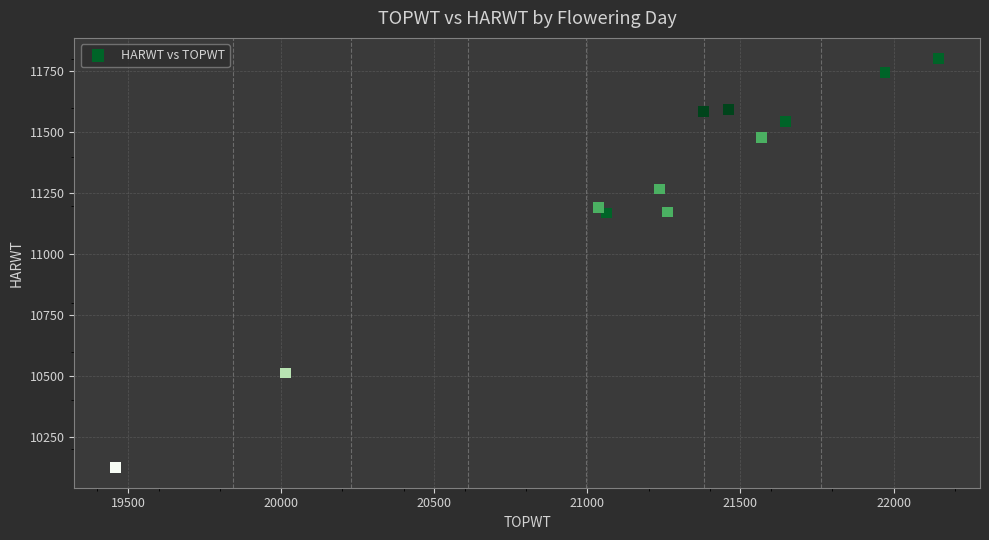

What is the average X value?

21187